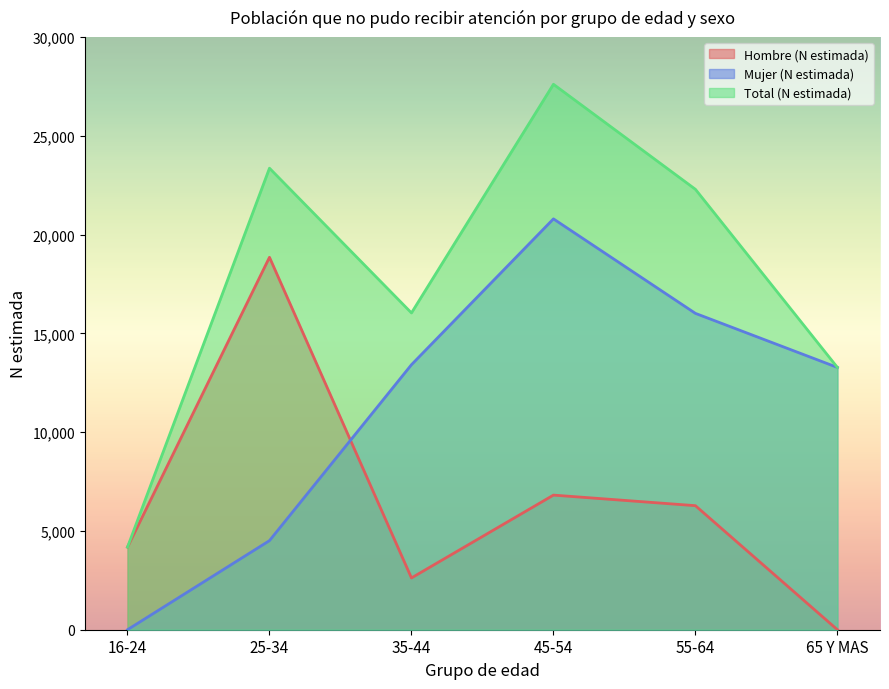

What is the approximate value of Mujer (N estimada) at 35-44, to the nearest 50?

13400